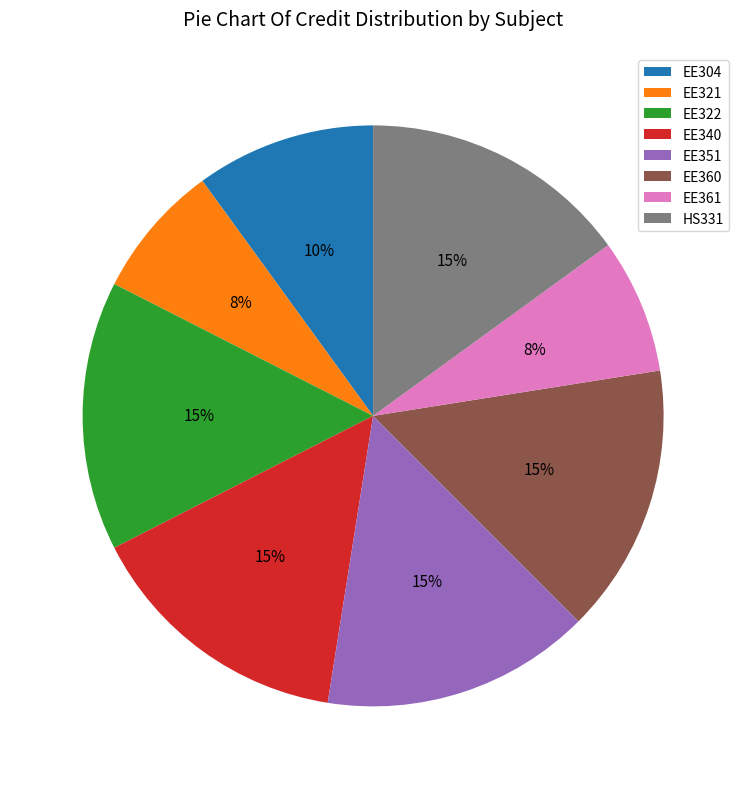

To the nearest percent, what percentage of the pie is HS331?

15%